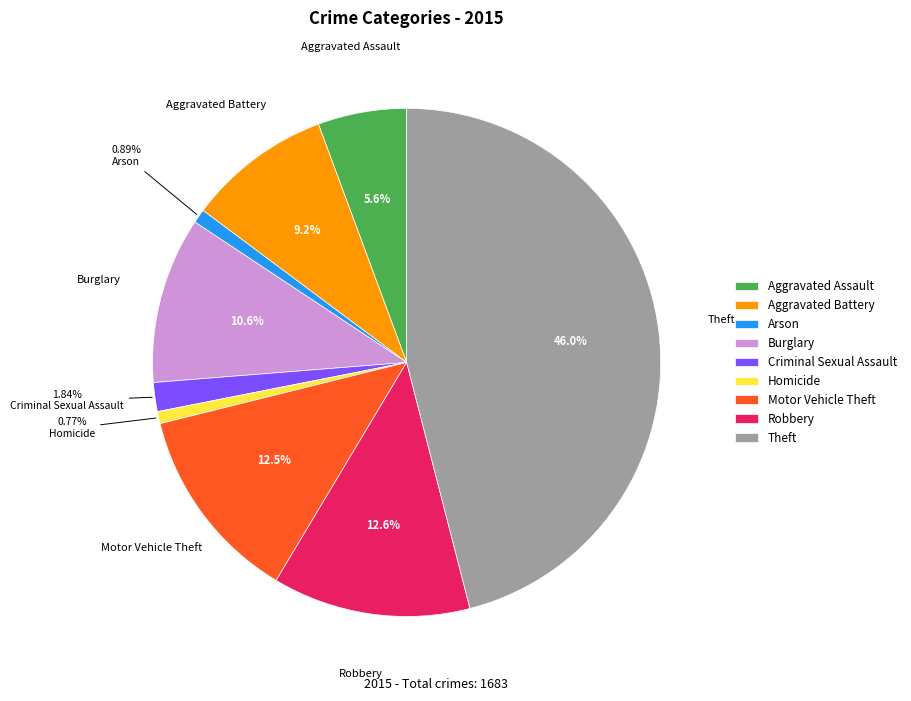

To the nearest percent, what is the combined percentage of Burglary and Aggravated Battery?

20%